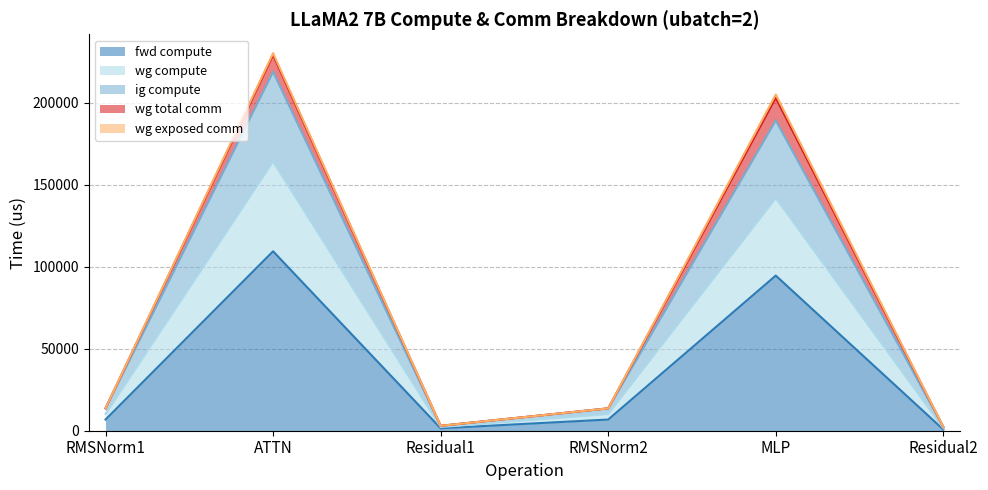

True or false: ig compute and wg compute intersect in this chart.

False